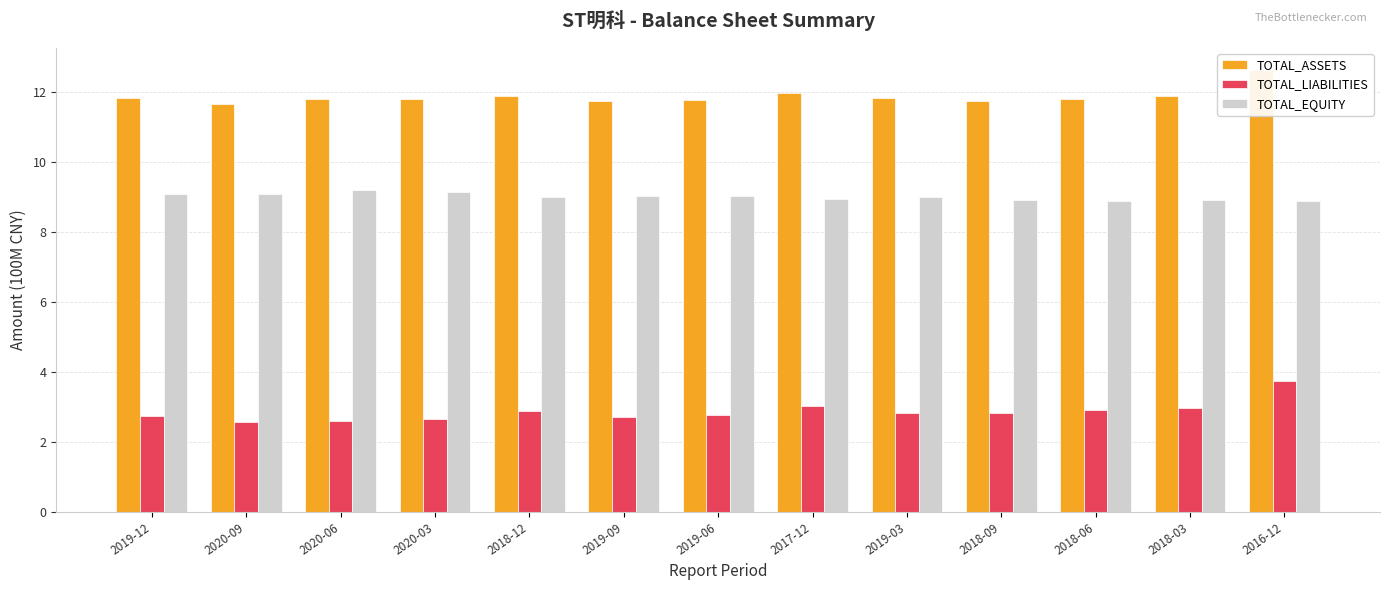

Read the TOTAL_ASSETS value at 2019-06.

11.8